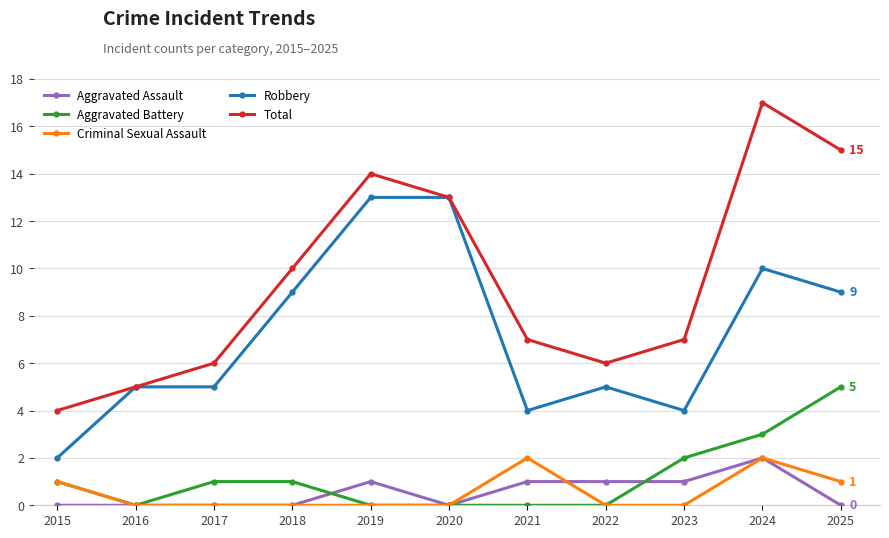

What is the spread (max minus min) of values at 2025?

15